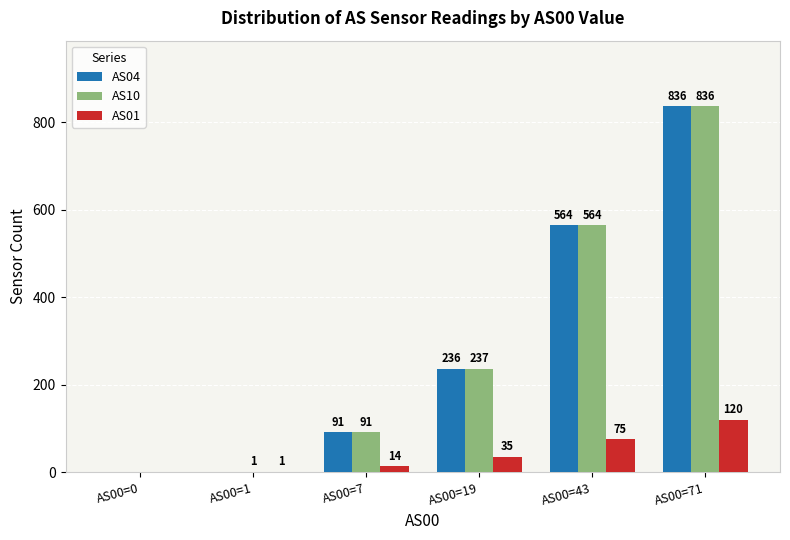

What is the sum of the AS04 values at AS00=43 and AS00=1?

564